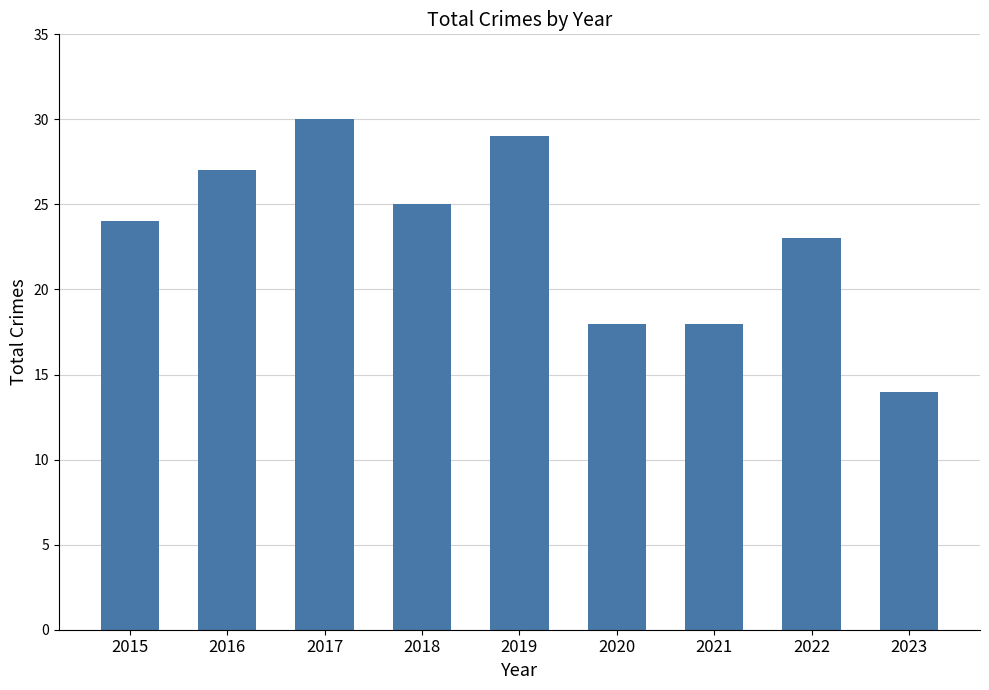

What is the greatest value displayed?

30